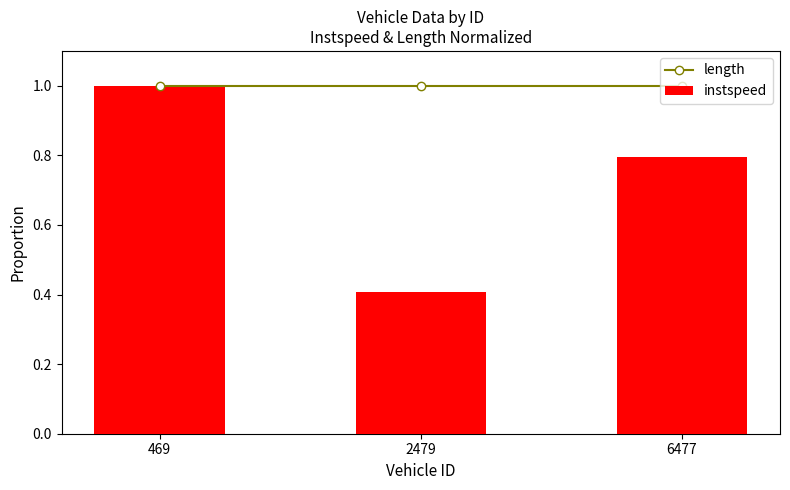

True or false: instspeed has a value of 0.4 at 2479.

True